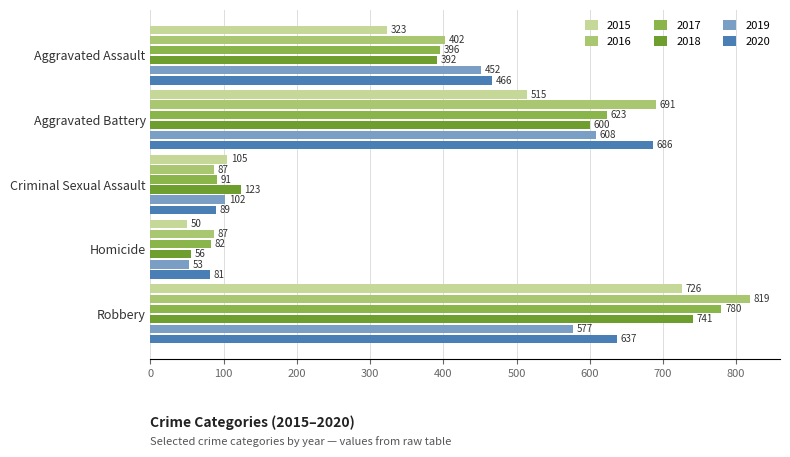

True or false: 2018 has a value of 976 at Aggravated Battery.

False